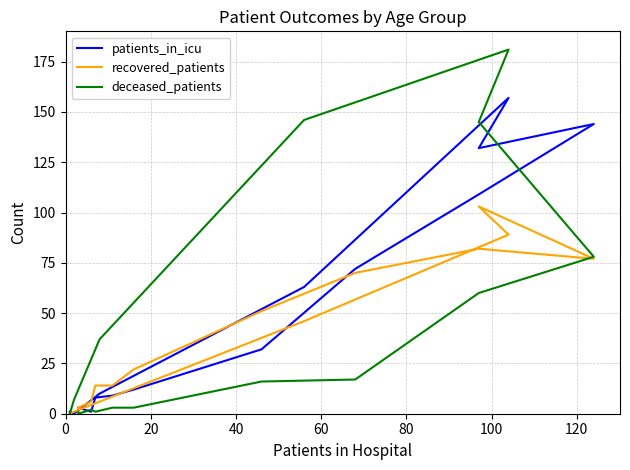

True or false: patients_in_icu and deceased_patients intersect in this chart.

True